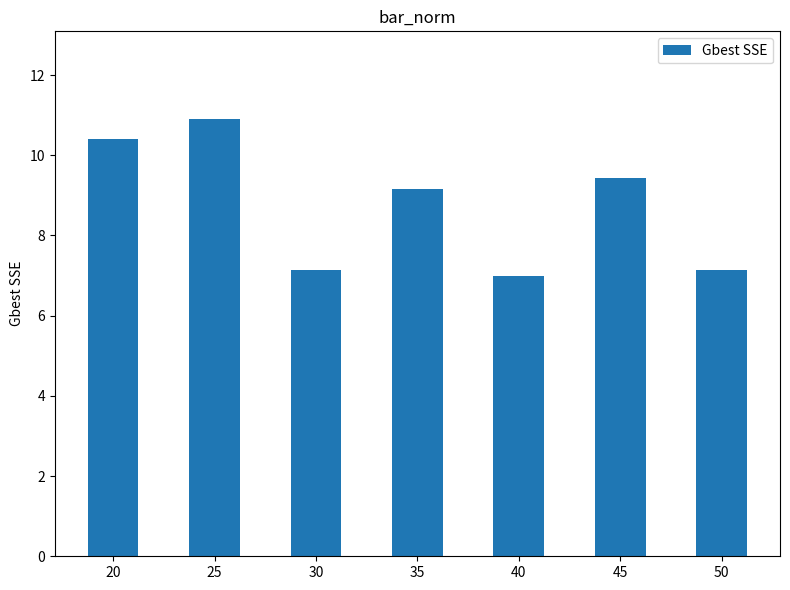

What is the change in value from 45 to 50?

-2.3